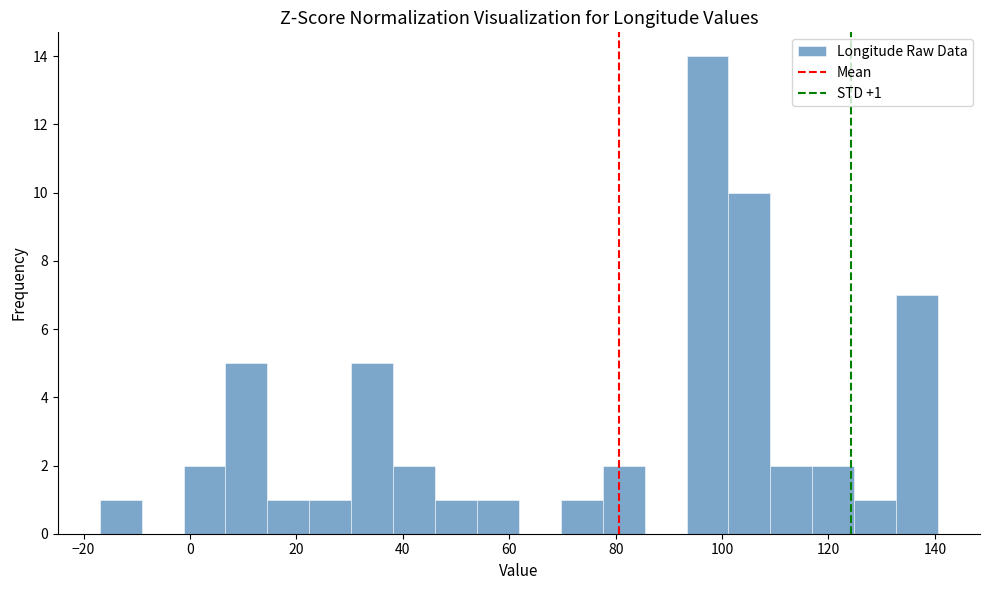

Around what value on the x-axis is the tallest bar? Give the approximate position of its centre, as read against the axis.

98